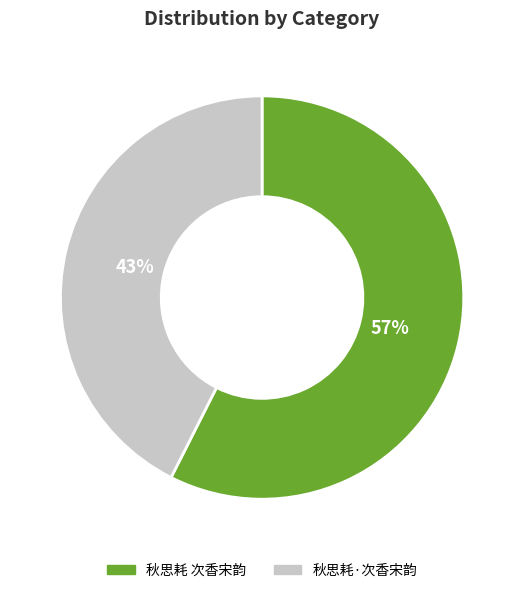

The 秋思耗·次香宋韵 slice represents 43% of the pie. True or false?

True